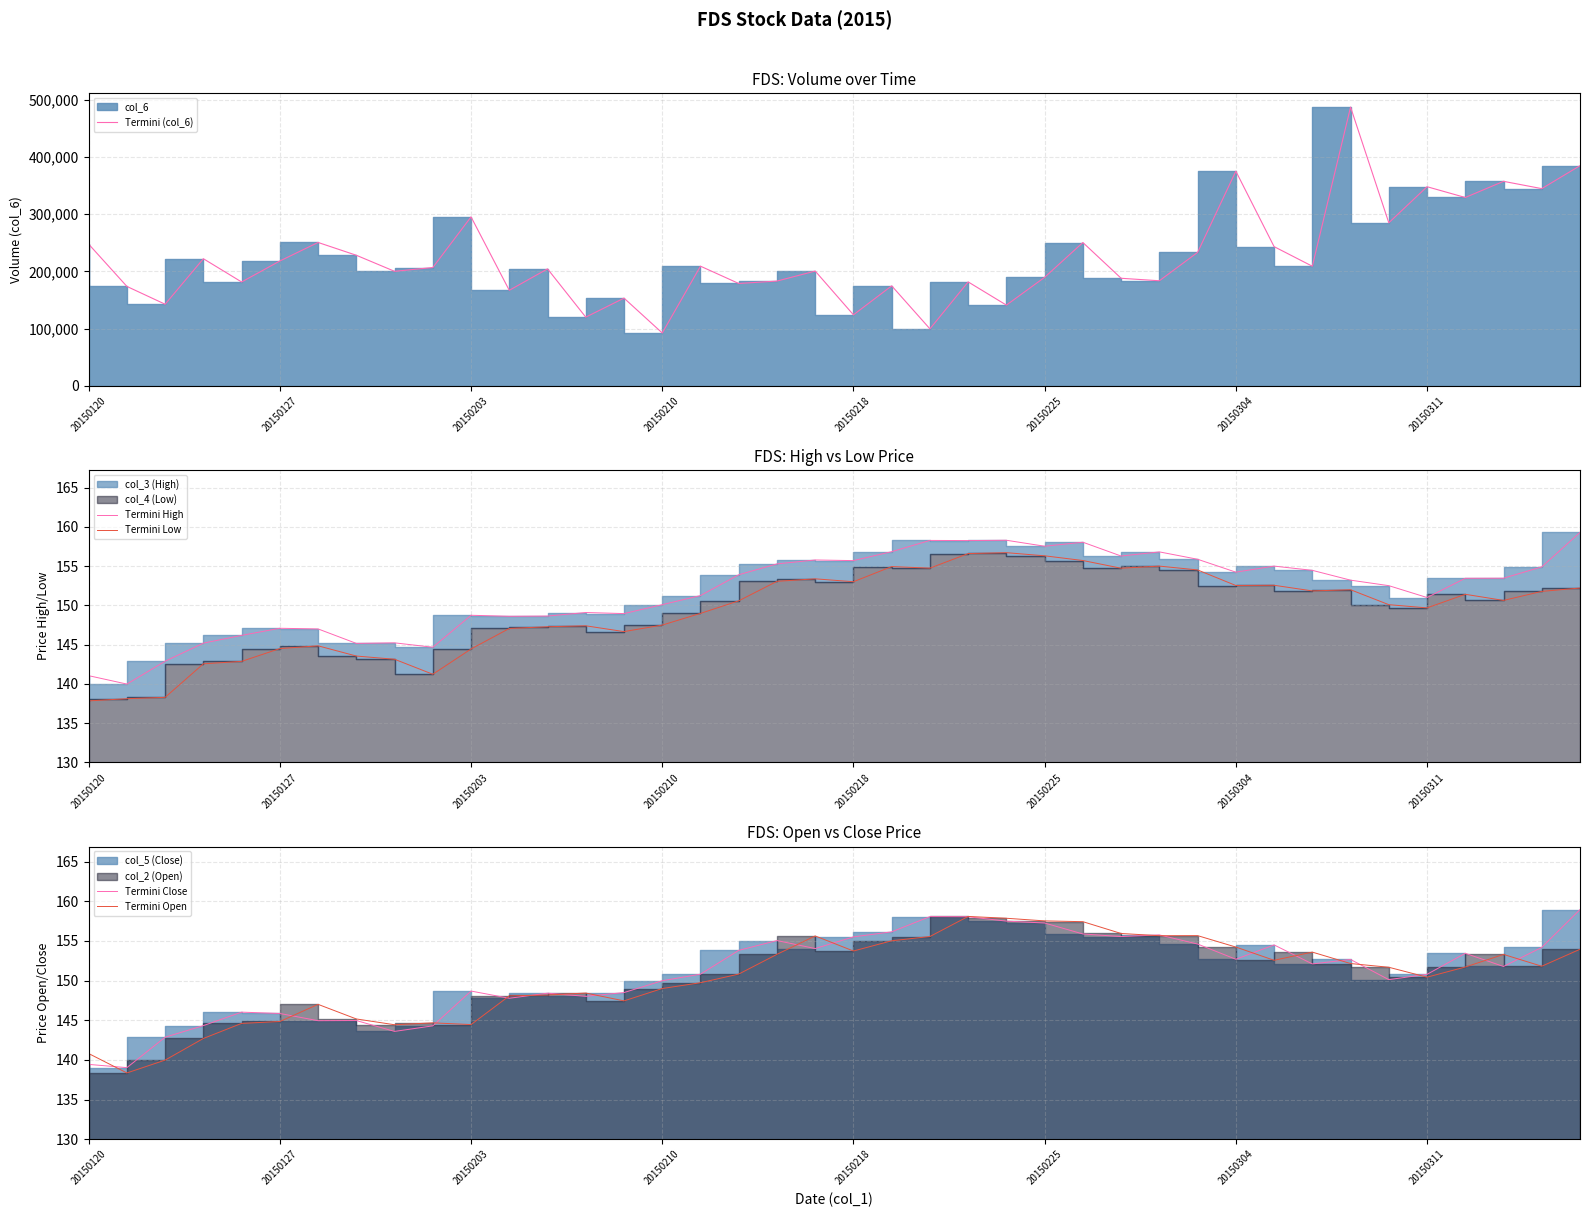

What is the value of the Termini (col_6) point at the 3rd from the left?

142524.0